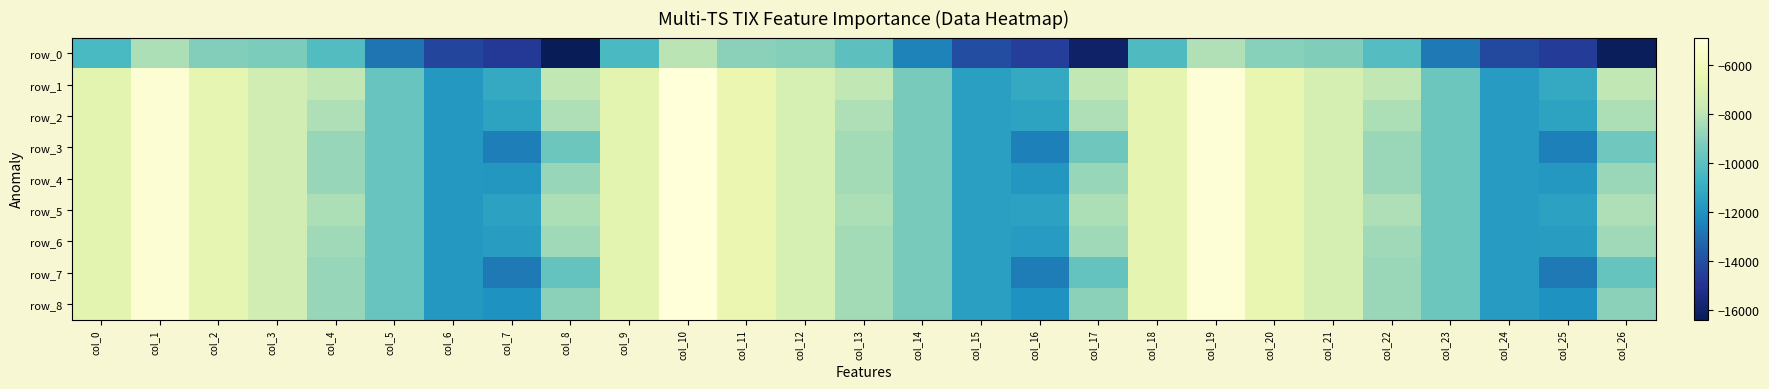

What is the difference between the highest and lowest values at col_12?

1929